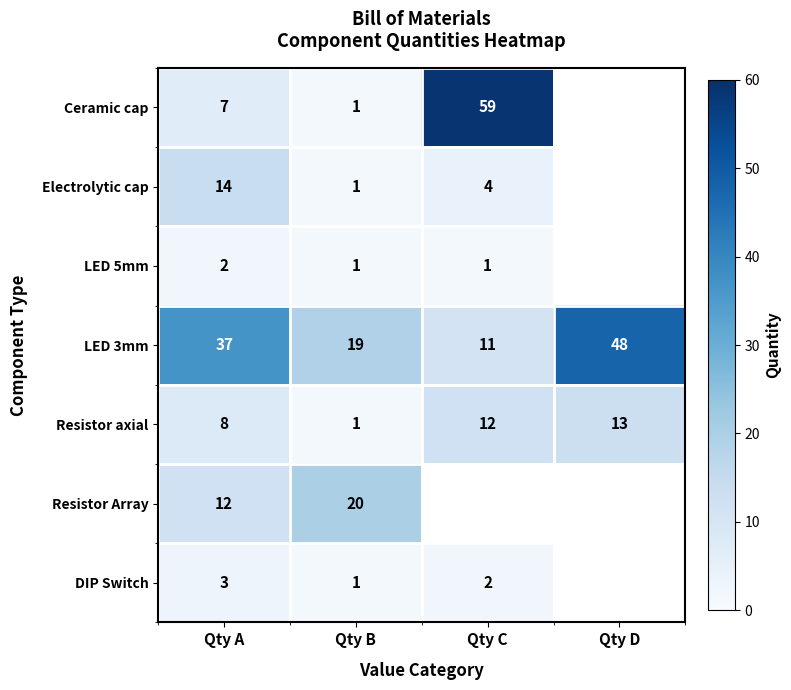

Rank the categories by Resistor axial value from highest to lowest.

Qty D, Qty C, Qty A, Qty B